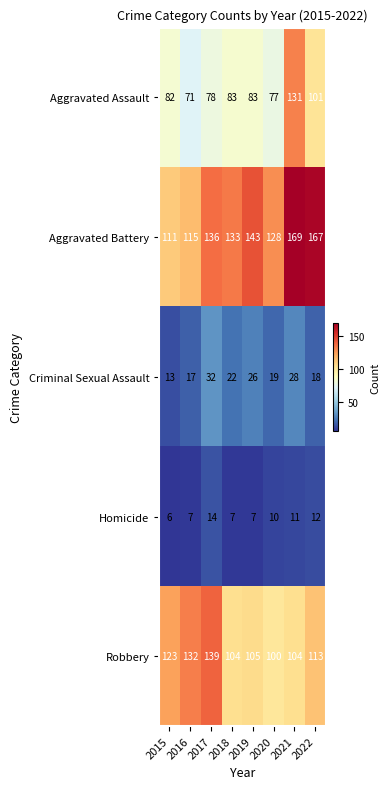

Is it true that Aggravated Battery equals 169 at 2021?

True